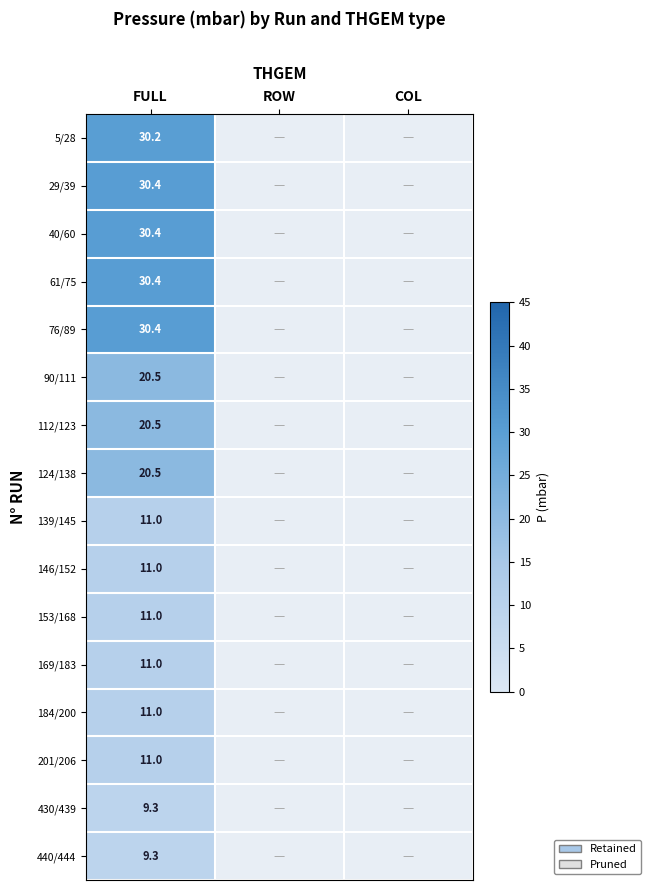

How many series are shown in this chart?

16